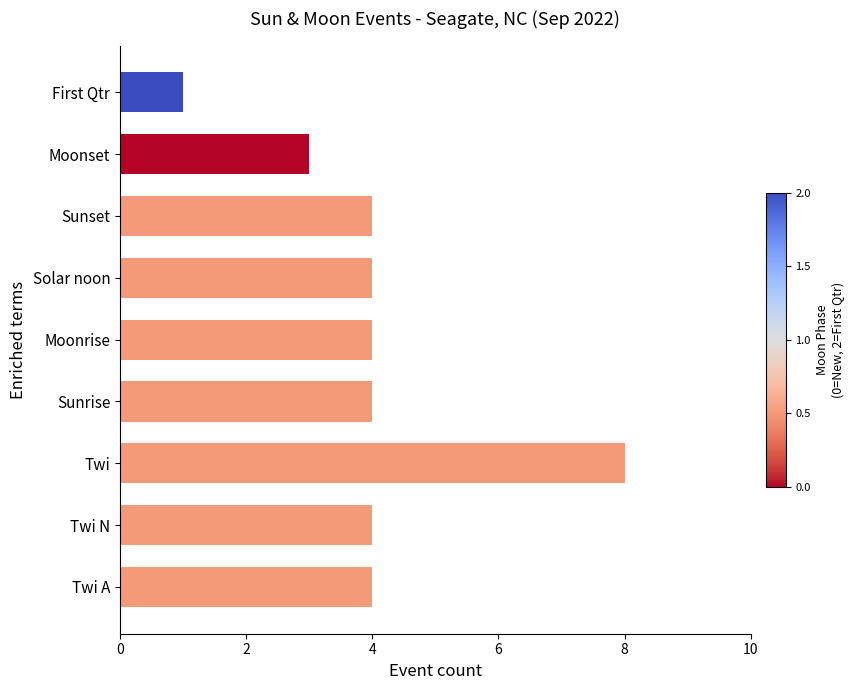

Count the values in the range 4 to 5.

6